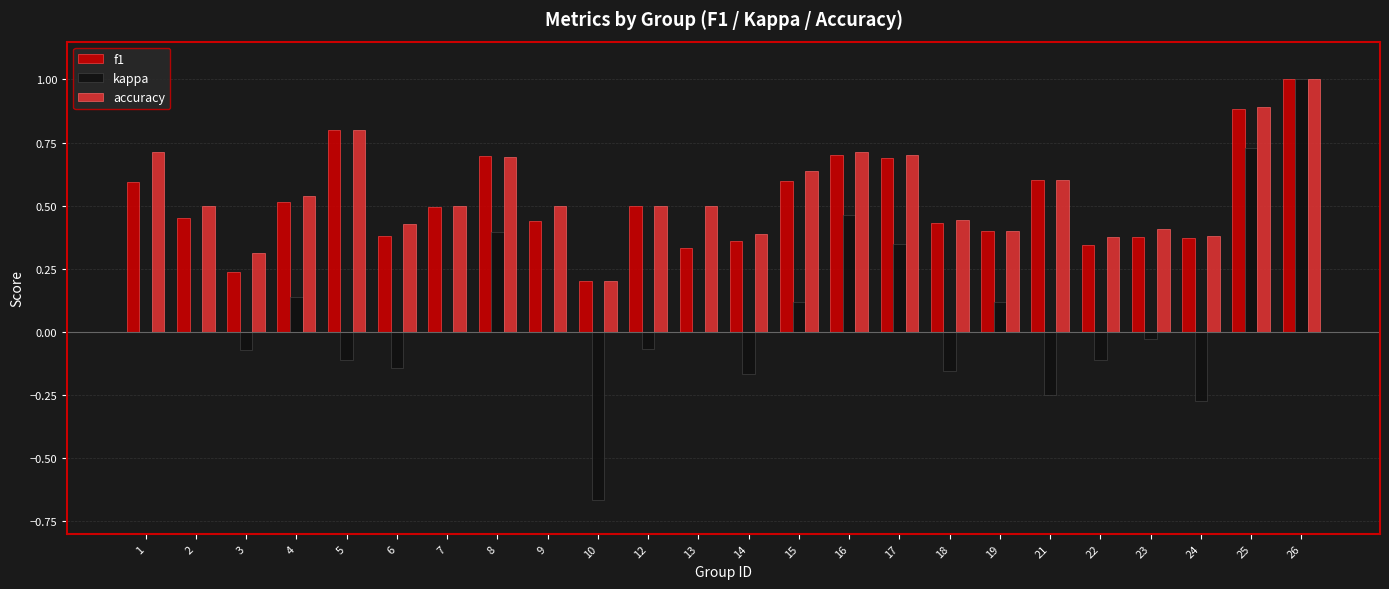

Is it true that kappa equals 0.2 at 15?

False